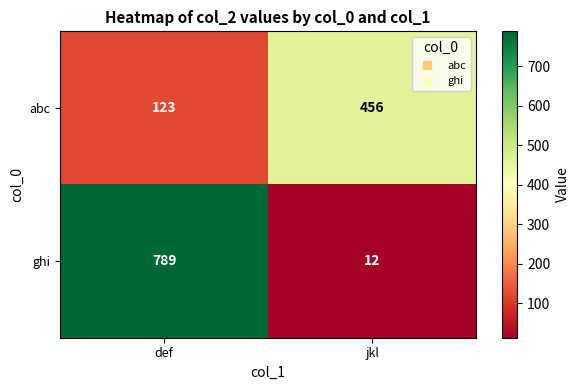

At which label does abc reach its peak?

jkl